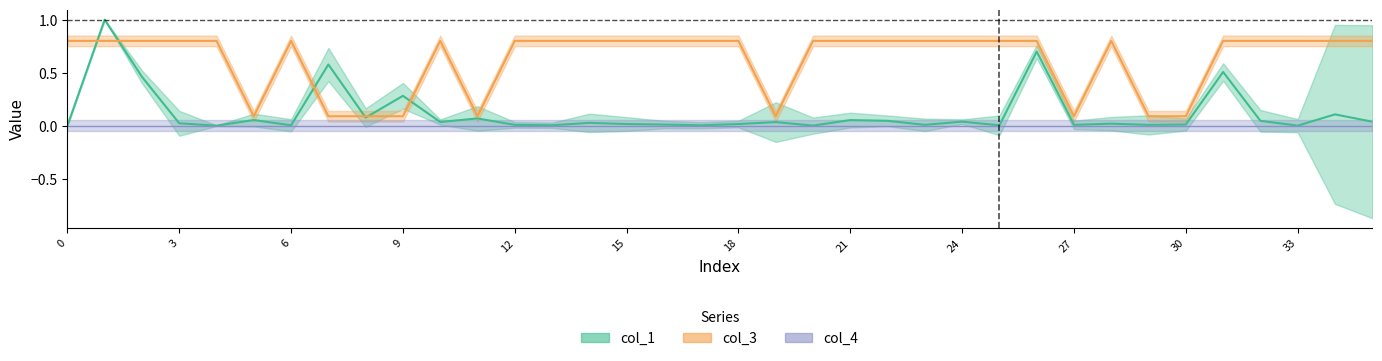

In col_3, how many points are lower than both neighbors (excluding endpoints)?

4